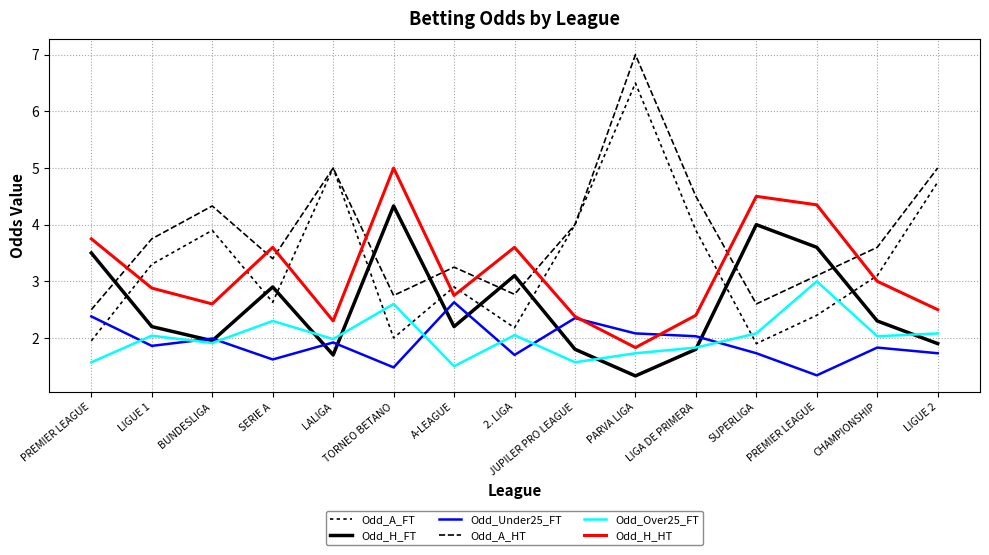

How many lines are shown in the chart?

6